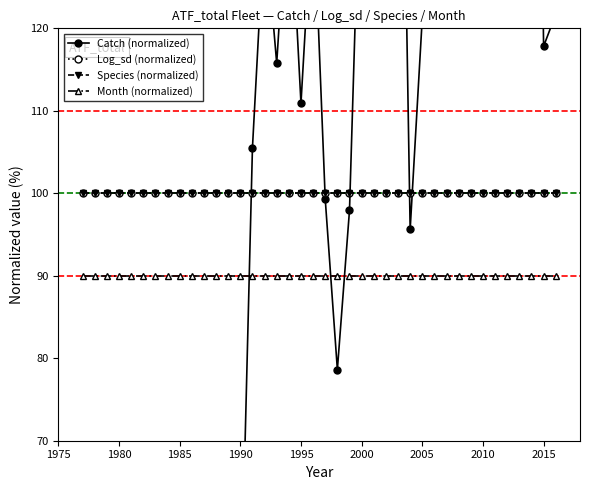

How many series are shown in this chart?

4